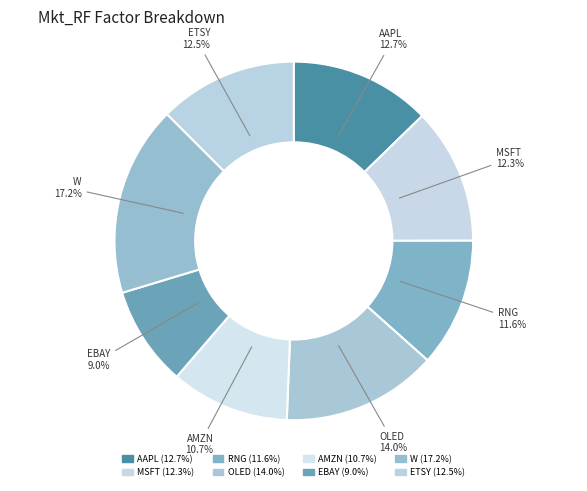

Combined, what portion of the pie is AMZN and MSFT?

23.0%